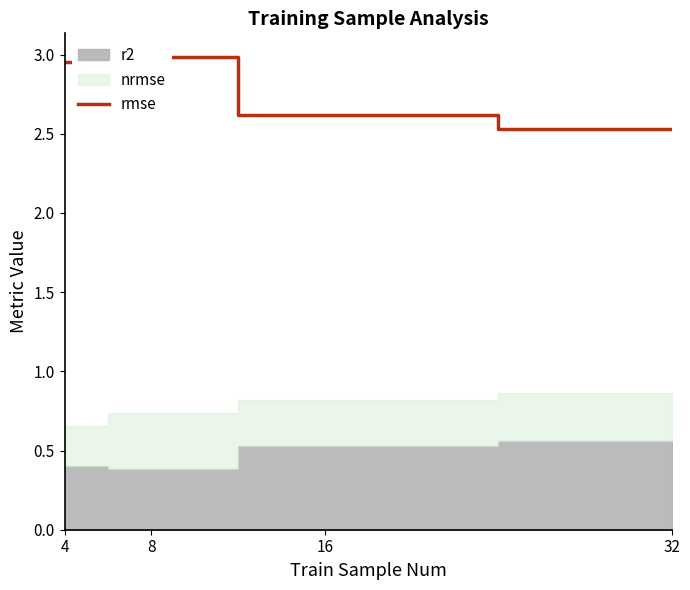

What value does the data have at 4?

3.0